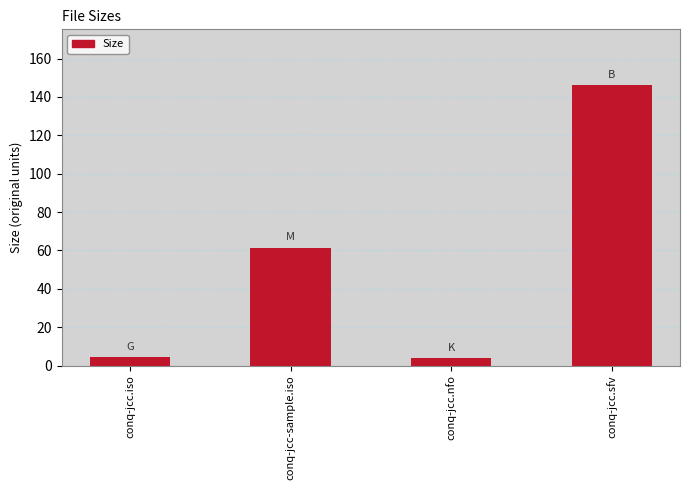

Is it true that the value at conq-jcc.iso is 4.3?

True